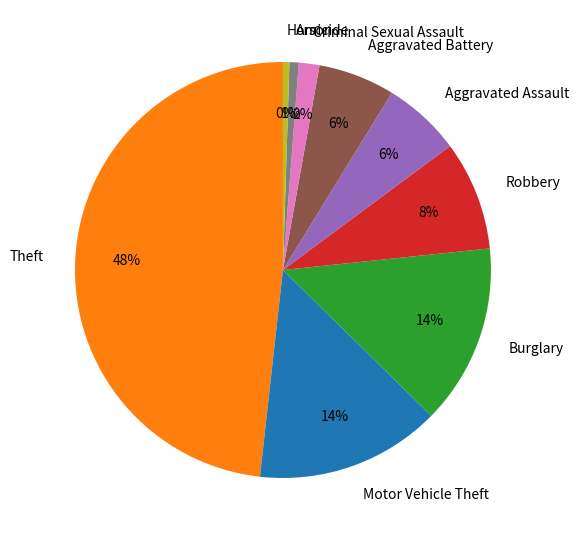

Which category has the biggest portion of the pie?

Theft